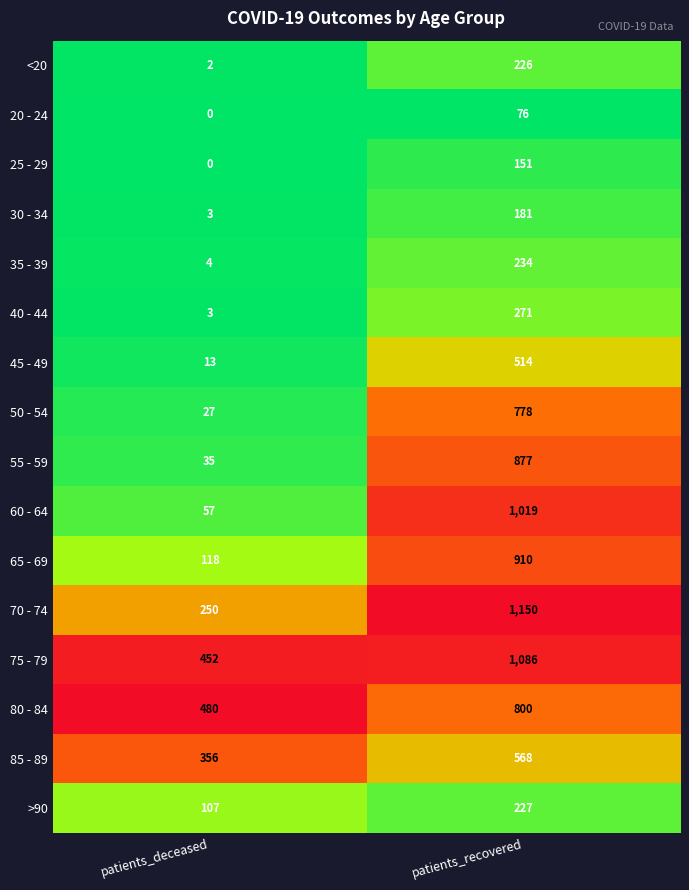

What is the greatest value displayed?

1150